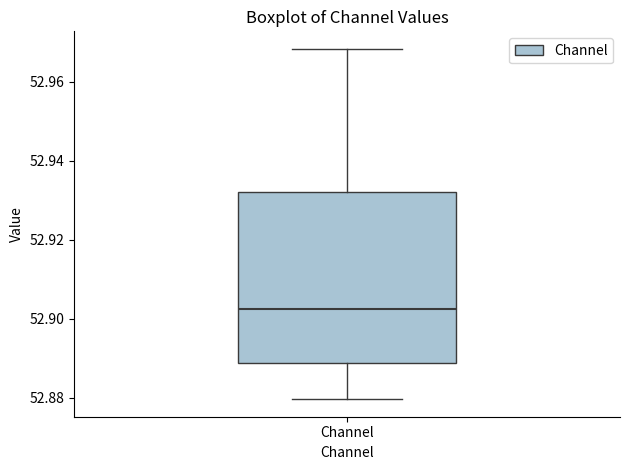

Where is the upper edge of the box for Channel on the y-axis? The values are not printed on the chart, so give them approximately, as read against the axis.

52.932